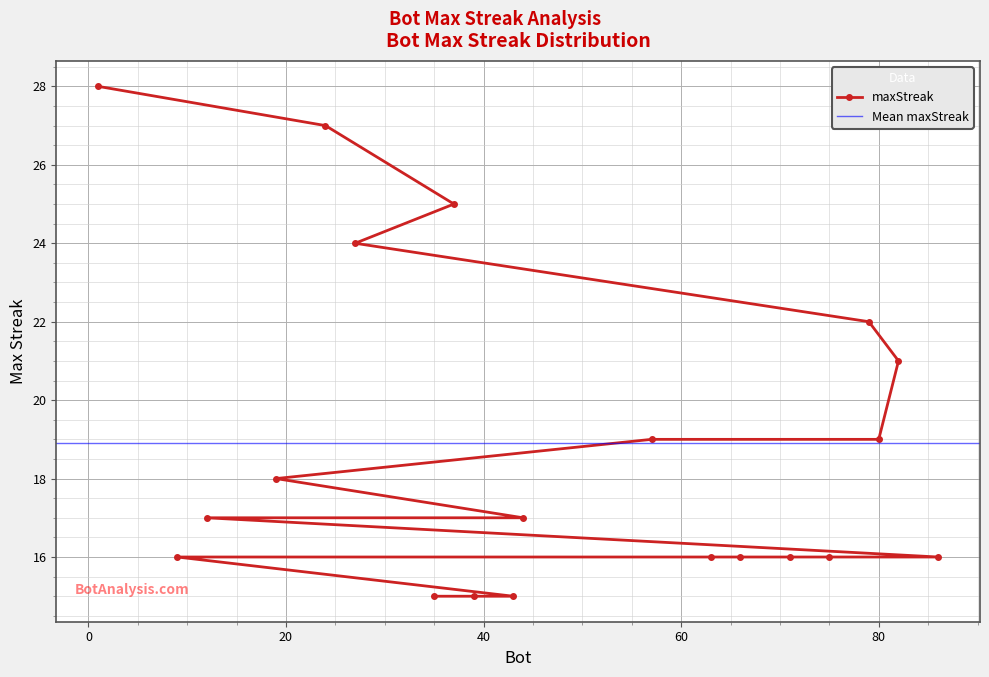

Reading left to right, what are all the values shown in this chart?

1=28	24=27	37=25	27=24	79=22	82=21	80=19	57=19	19=18	44=17	12=17	86=16	75=16	71=16	66=16	63=16	9=16	43=15	39=15	35=15